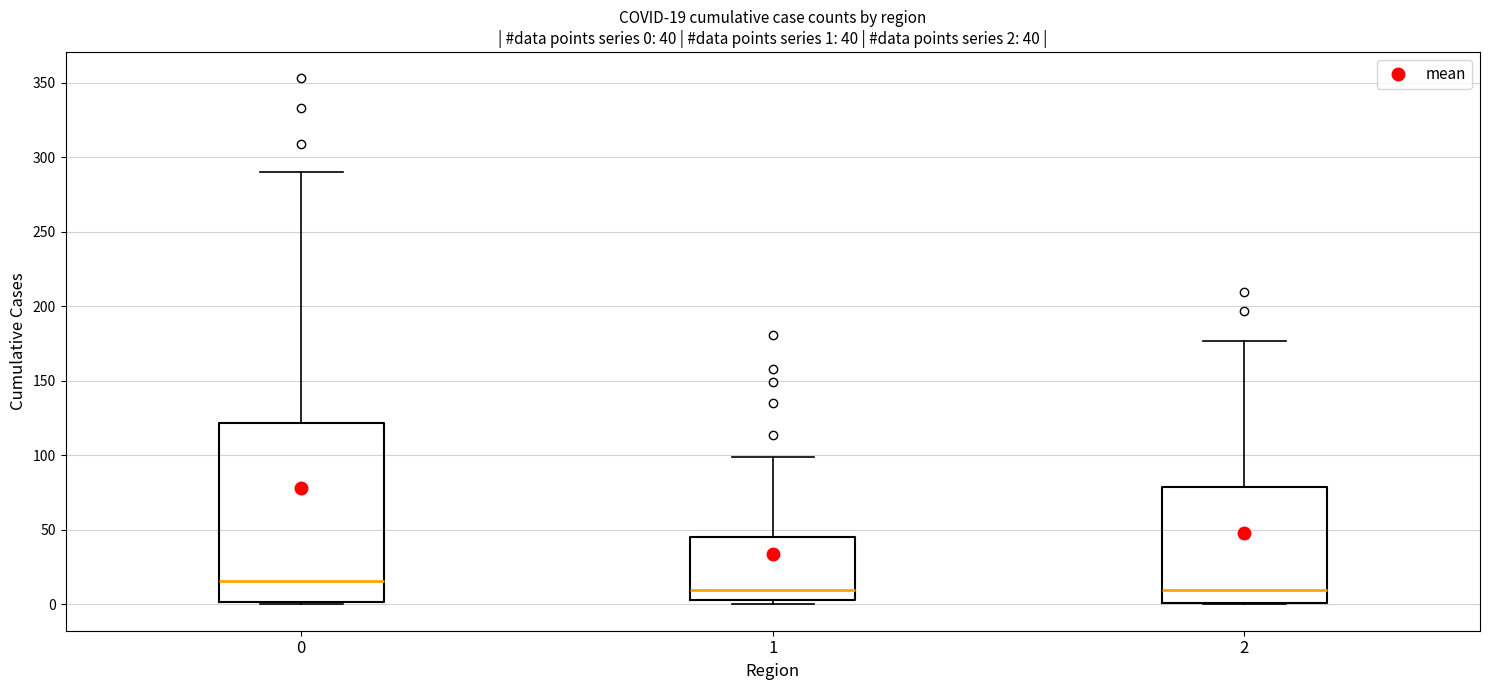

Which box is the tallest, from its lower edge to its upper edge?

0